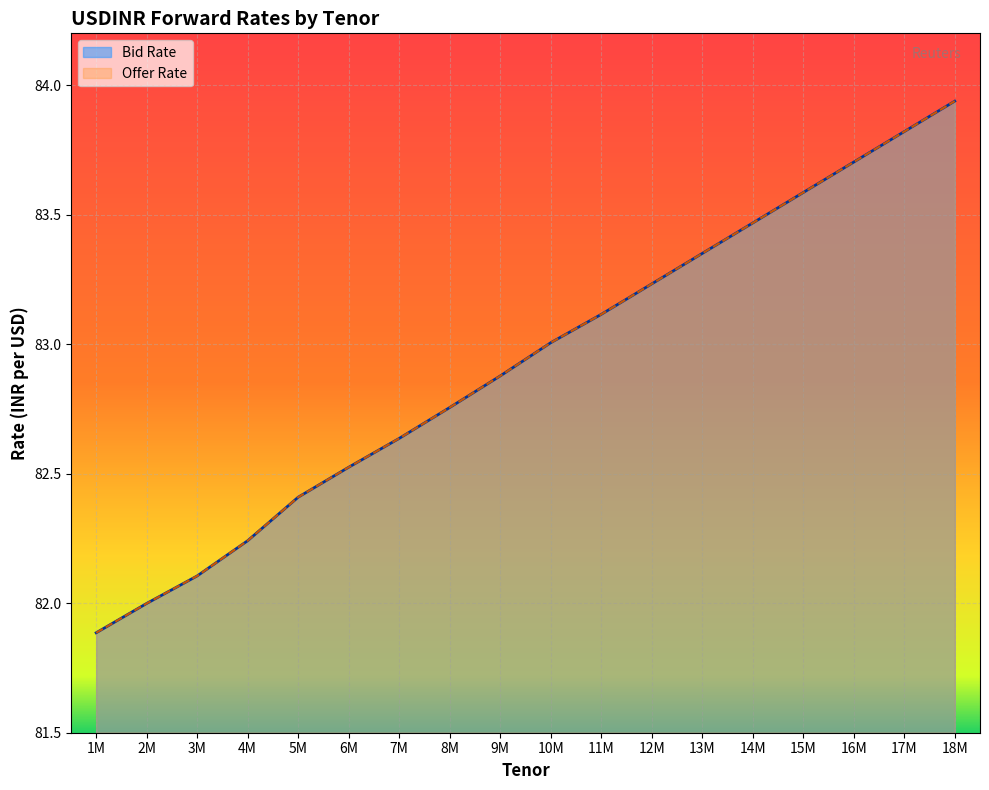

At which label does Offer Rate first exceed 83?

10M